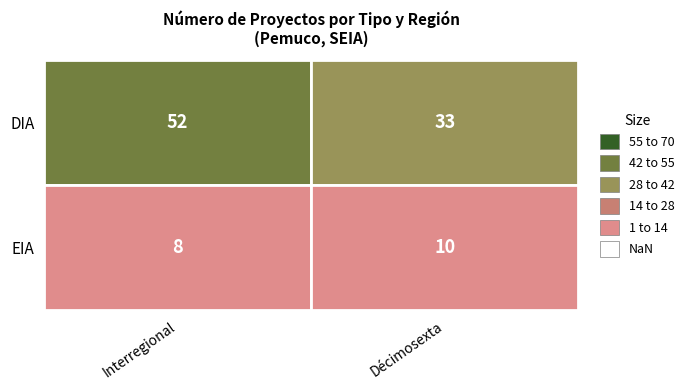

What value does the EIA series have at Interregional?

8